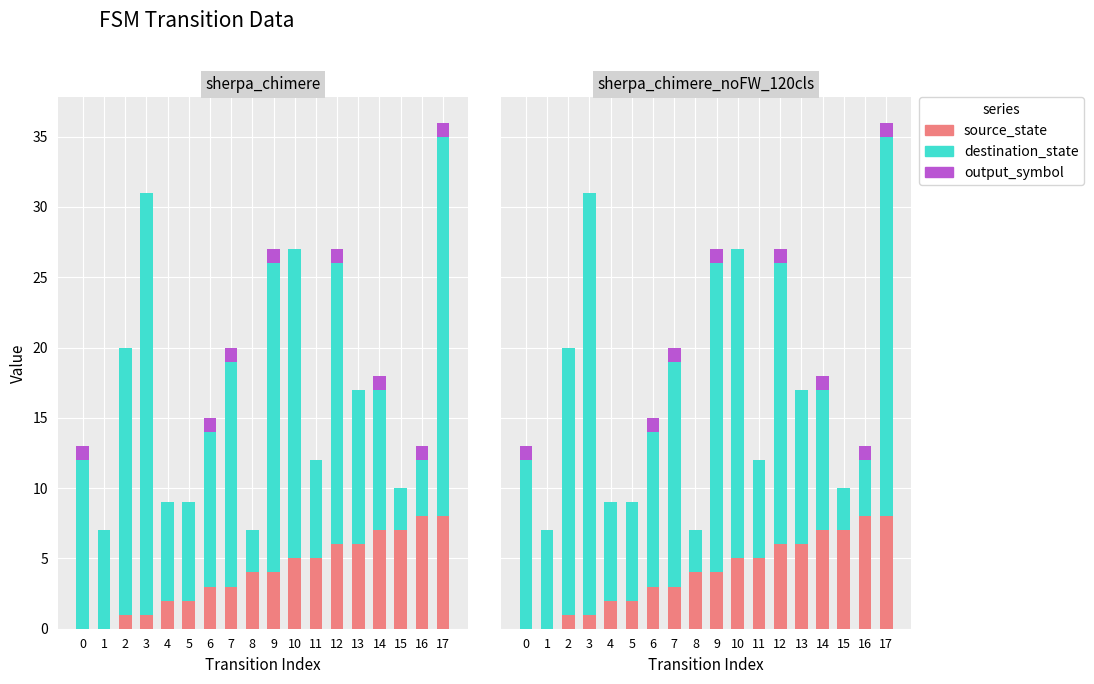

How many series are shown in this chart?

3